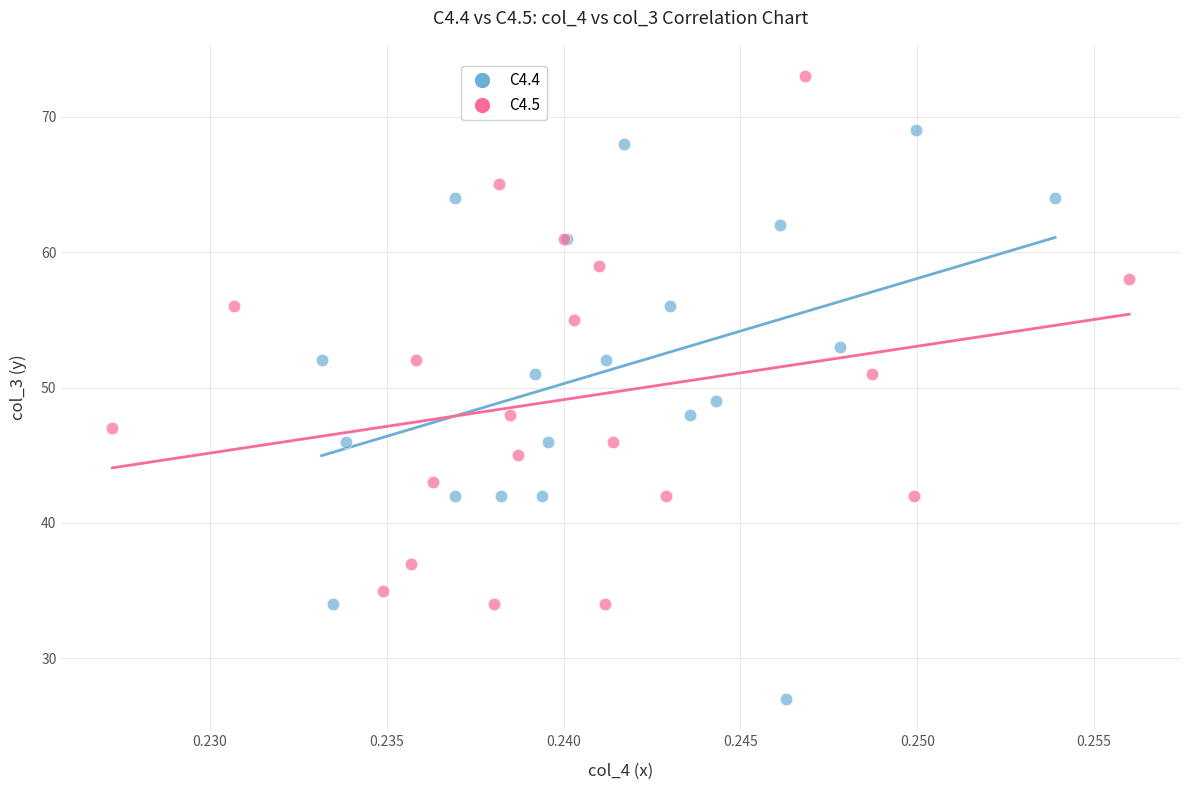

Which series reaches the maximum Y coordinate?

C4.5